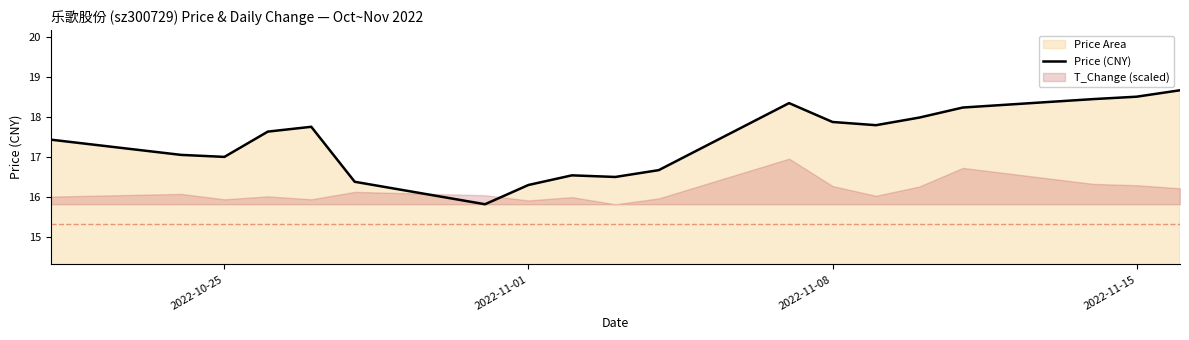

What is the maximum value shown in the chart?

18.7